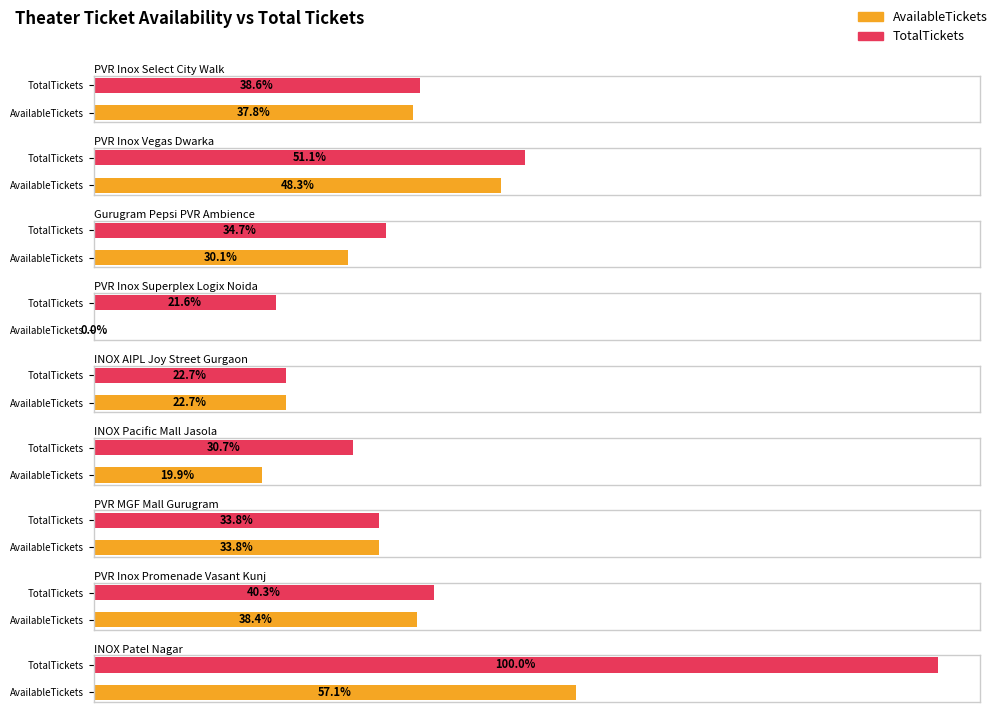

Reading left to right, what are all the values shown in this chart?

AvailableTickets: PVR Inox Select City Walk=133	PVR Inox Vegas Dwarka=170	Gurugram Pepsi PVR Ambience=106	PVR Inox Superplex Logix Noida=0	INOX AIPL Joy Street Gurgaon=80	INOX Pacific Mall Jasola=70	PVR MGF Mall Gurugram=119	PVR Inox Promenade Vasant Kunj=135	INOX Patel Nagar=201
TotalTickets: PVR Inox Select City Walk=136	PVR Inox Vegas Dwarka=180	Gurugram Pepsi PVR Ambience=122	PVR Inox Superplex Logix Noida=76	INOX AIPL Joy Street Gurgaon=80	INOX Pacific Mall Jasola=108	PVR MGF Mall Gurugram=119	PVR Inox Promenade Vasant Kunj=142	INOX Patel Nagar=352